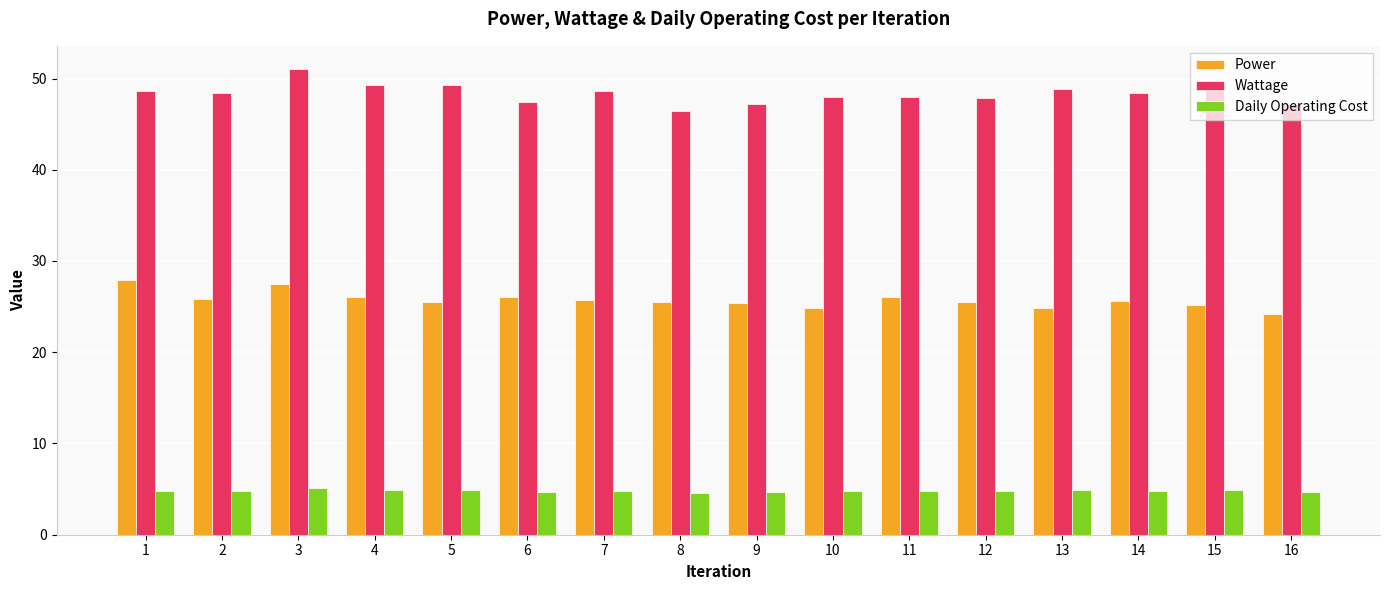

How many bars are there in total?

48